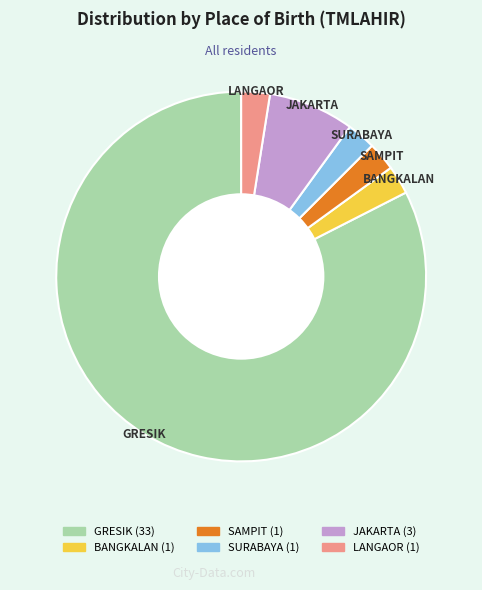

What is the largest slice in the pie chart?

GRESIK